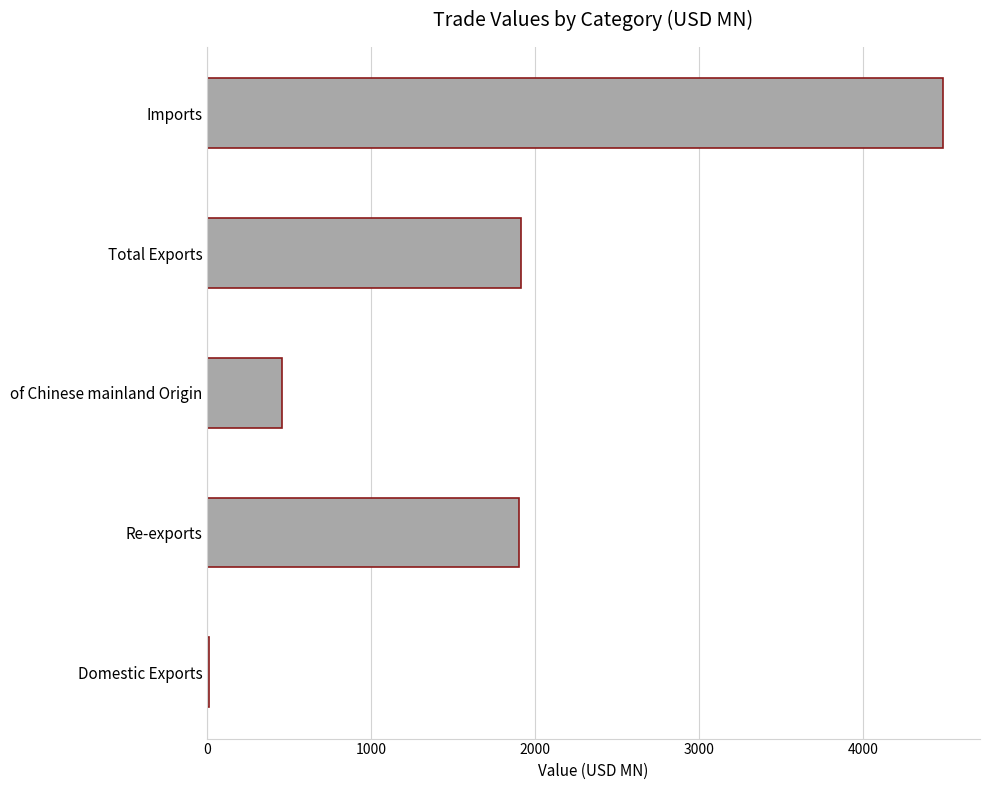

What is the sum of all values?

8778.4